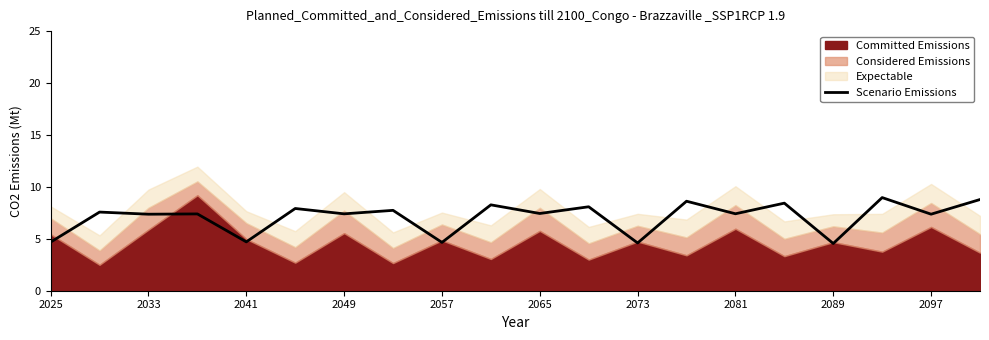

True or false: the data has more than 1 interior local peaks.

True